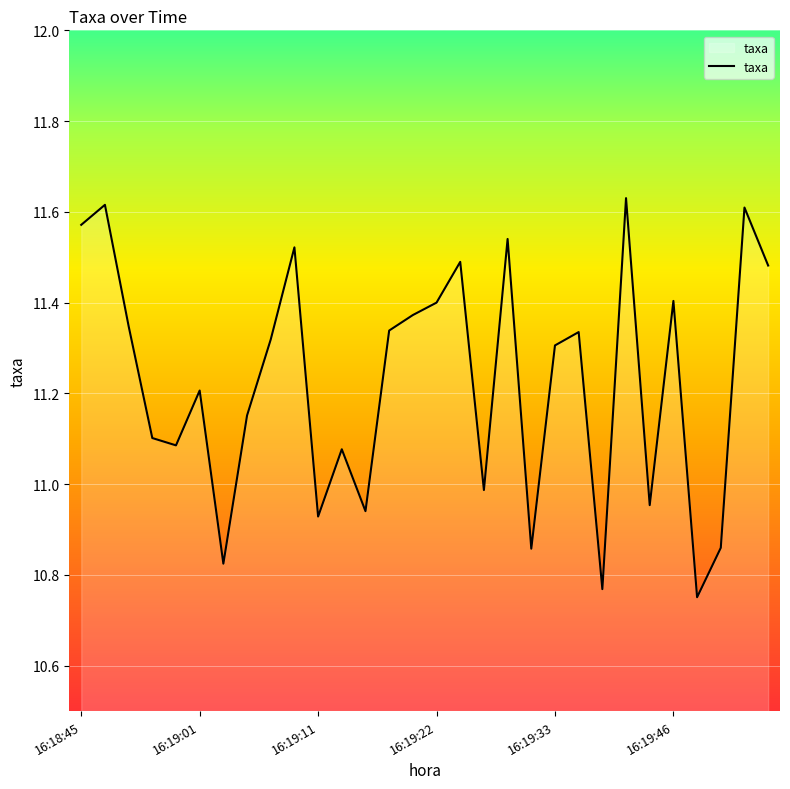

How many lines are shown in the chart?

1